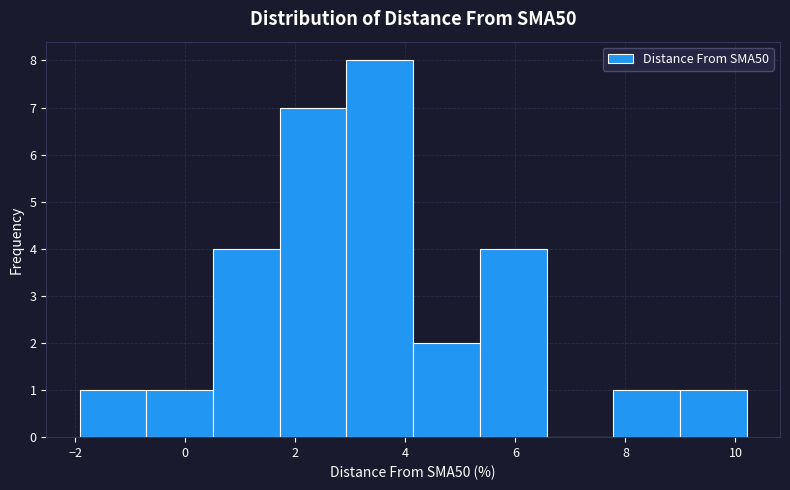

Over which range of the x-axis is the bar tallest?

3.0 to 4.2